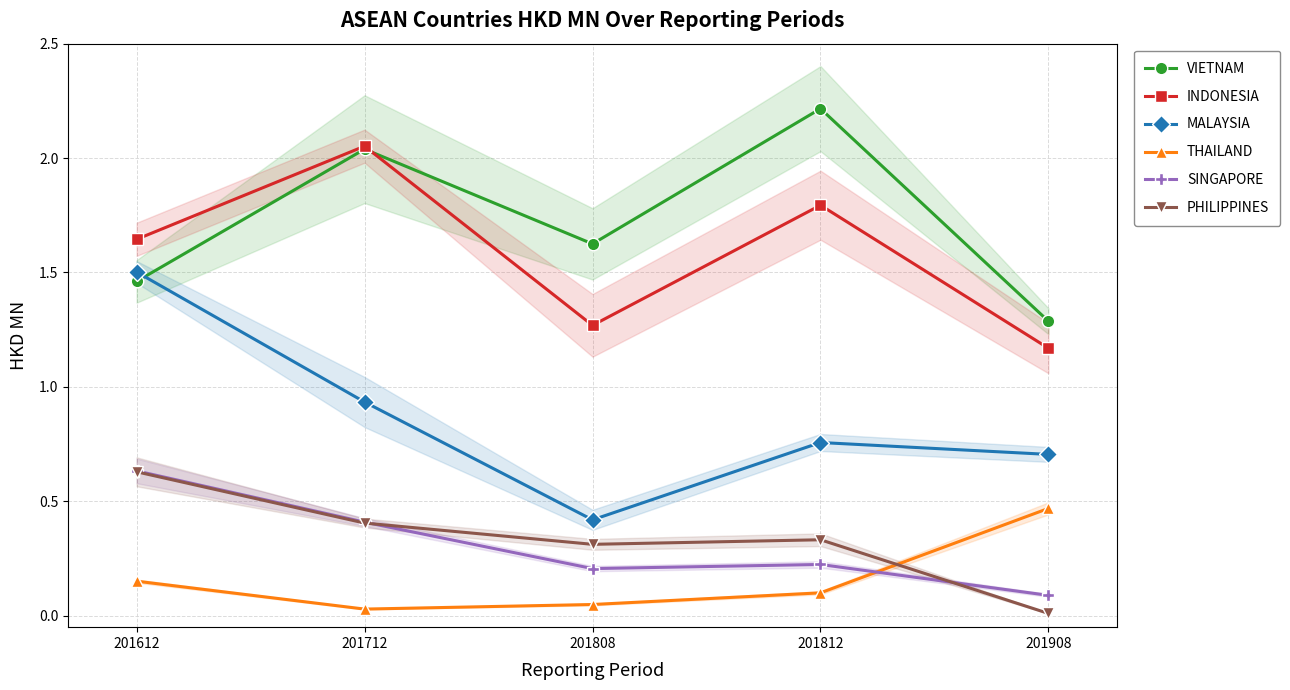

List the labels in order of MALAYSIA value, largest first.

201612, 201712, 201812, 201908, 201808